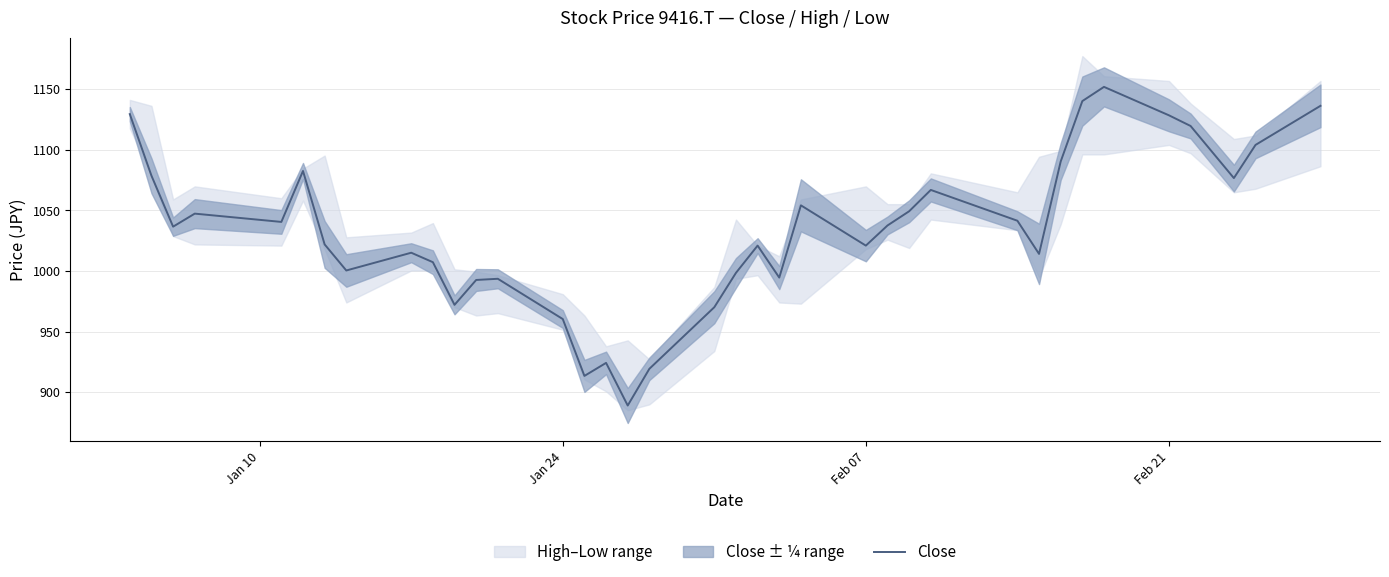

What is the highest value of the Close series?

1152.0